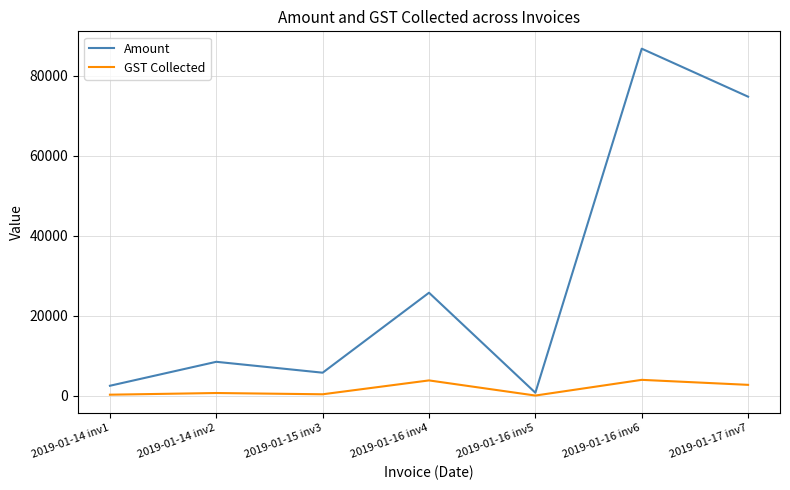

Where is Amount nearest to the value 43762?

2019-01-16 inv4